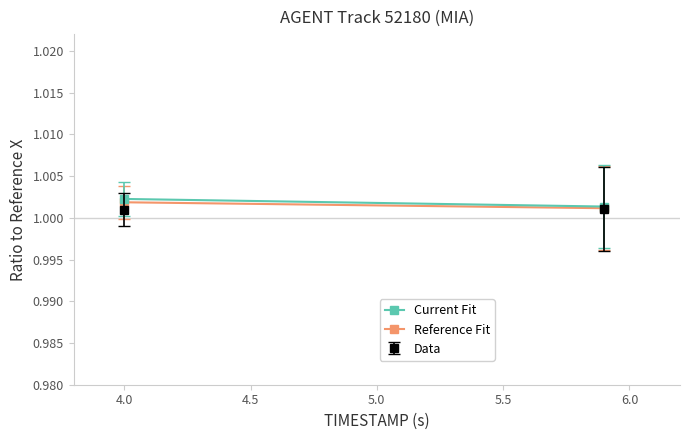

The value of Reference Fit at 4.0 is 1.4. True or false?

False